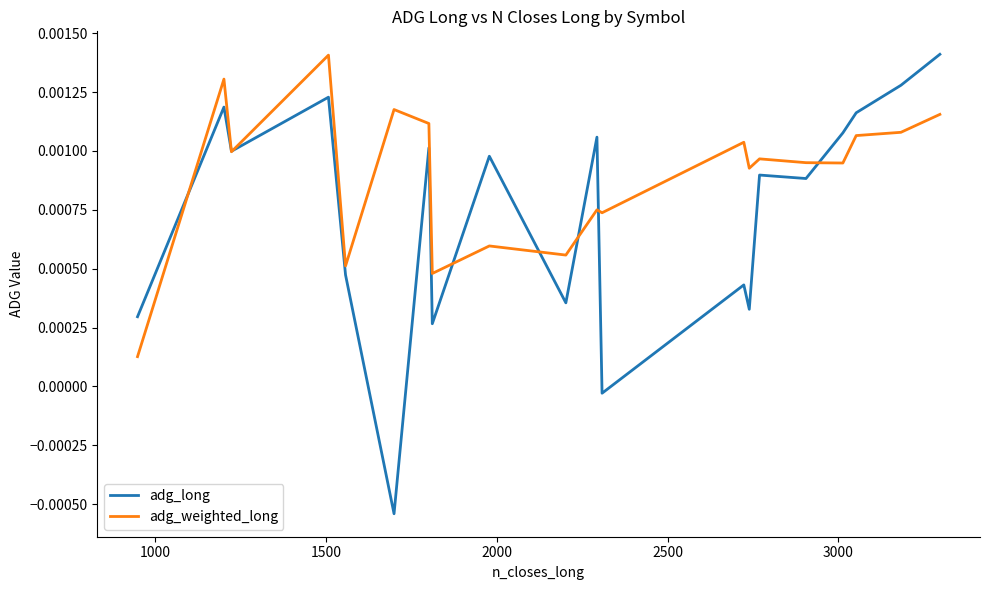

List the series in order of their overall mean, highest first.

adg_weighted_long, adg_long